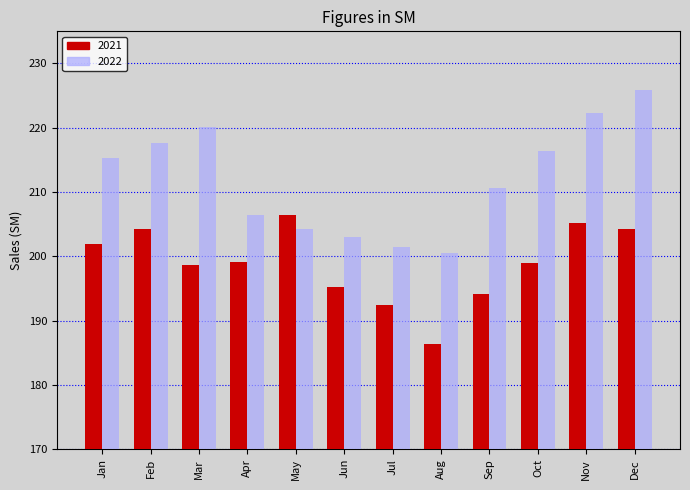

How many groups of bars are there?

12